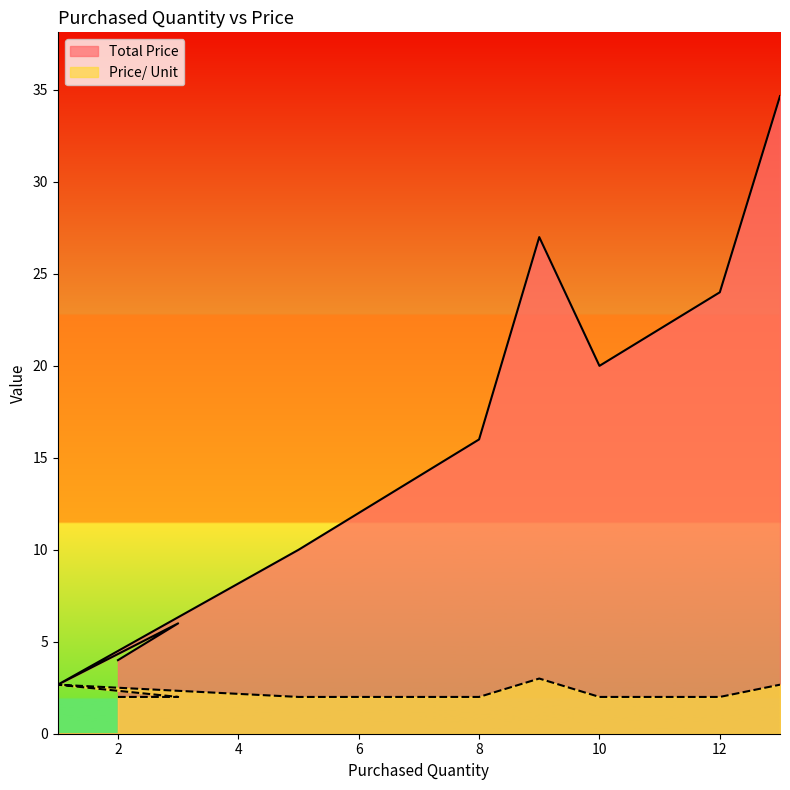

True or false: Price/ Unit and Total Price intersect in this chart.

False